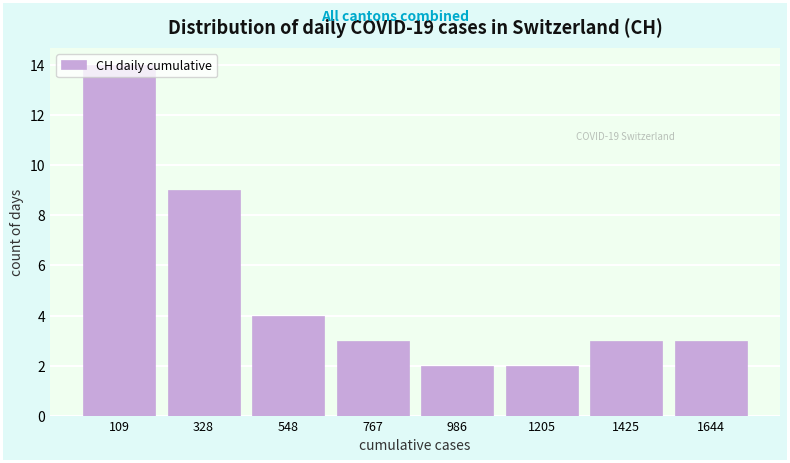

Over which range of the x-axis is the bar tallest?

0 to 200